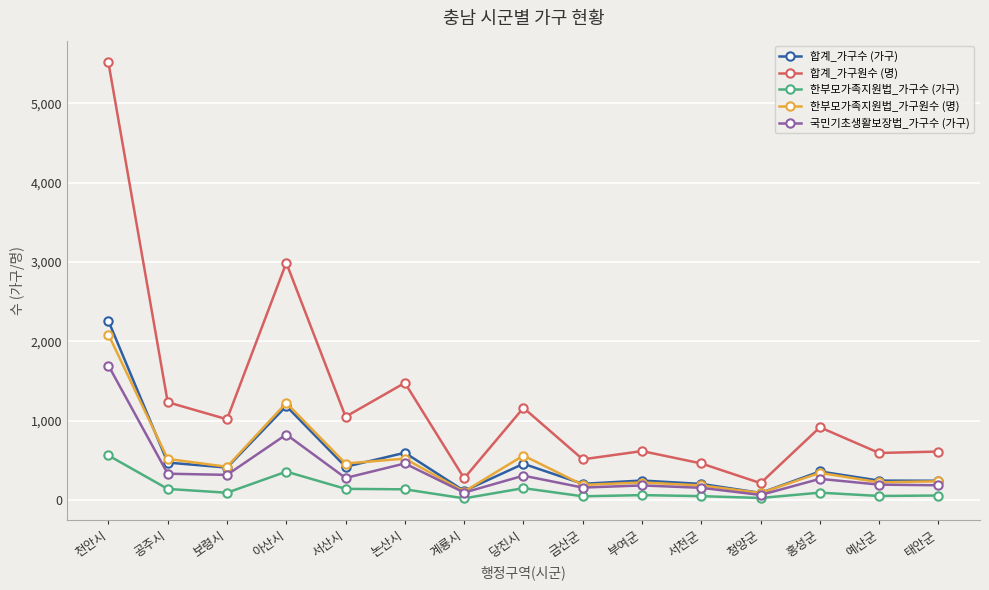

At which label does 합계_가구수 (가구) first exceed 360?

천안시